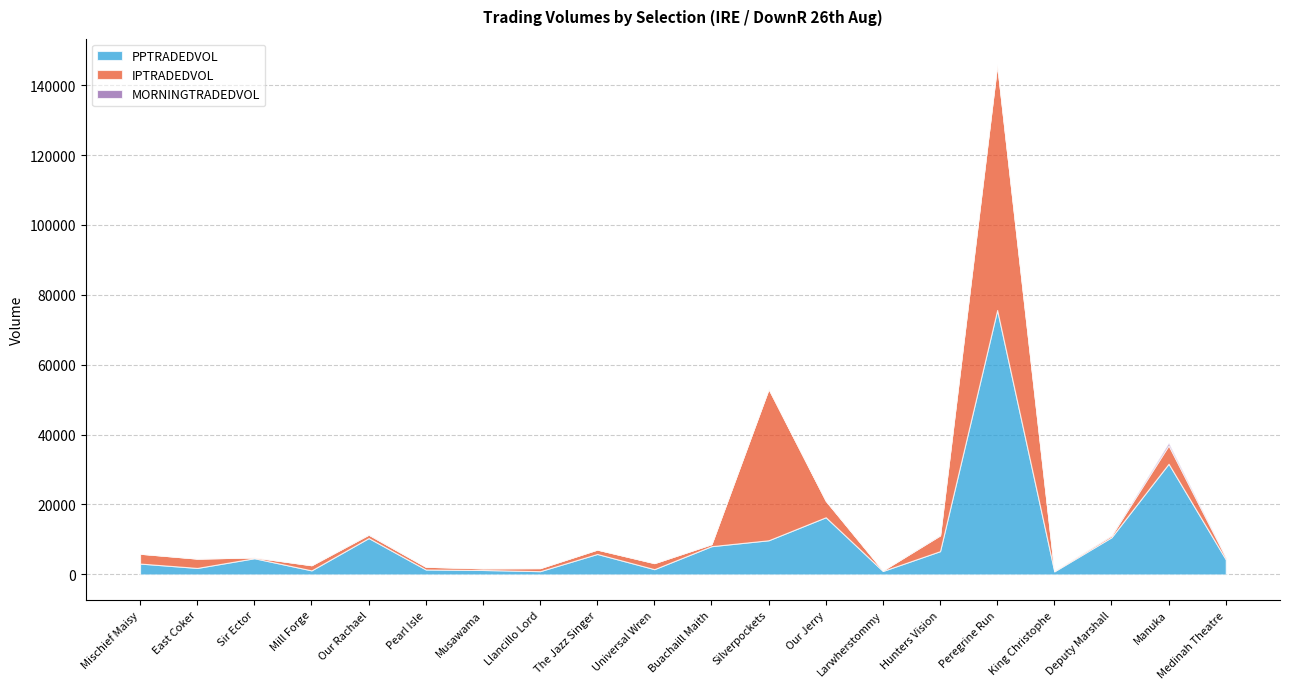

What is the total value across all series at Llancillo Lord?

1807.1